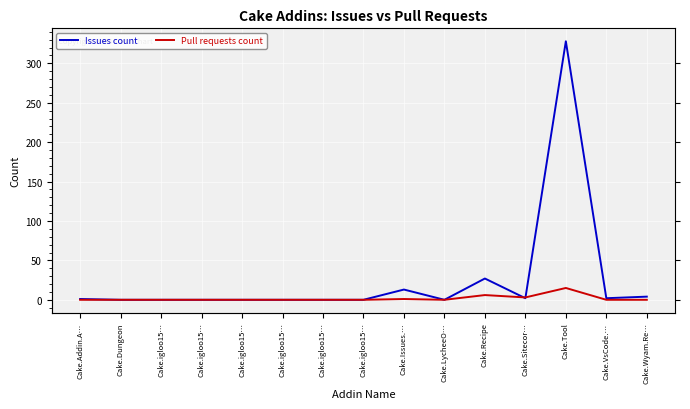

At which category does Issues count reach its first local peak?

Cake.Issues.…